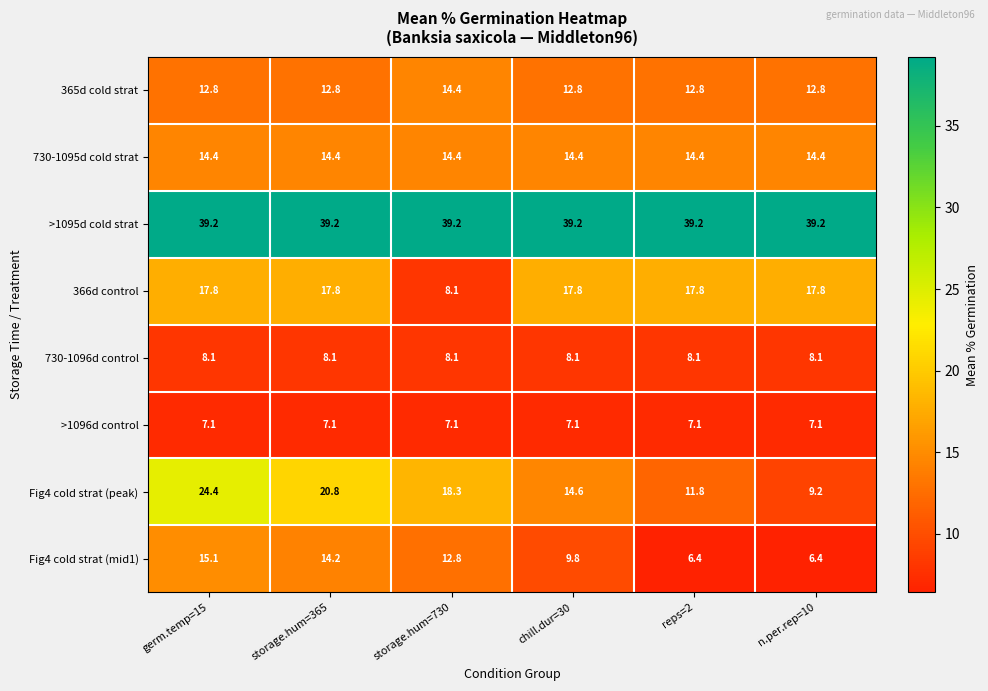

What is the maximum value for >1096d control?

7.1